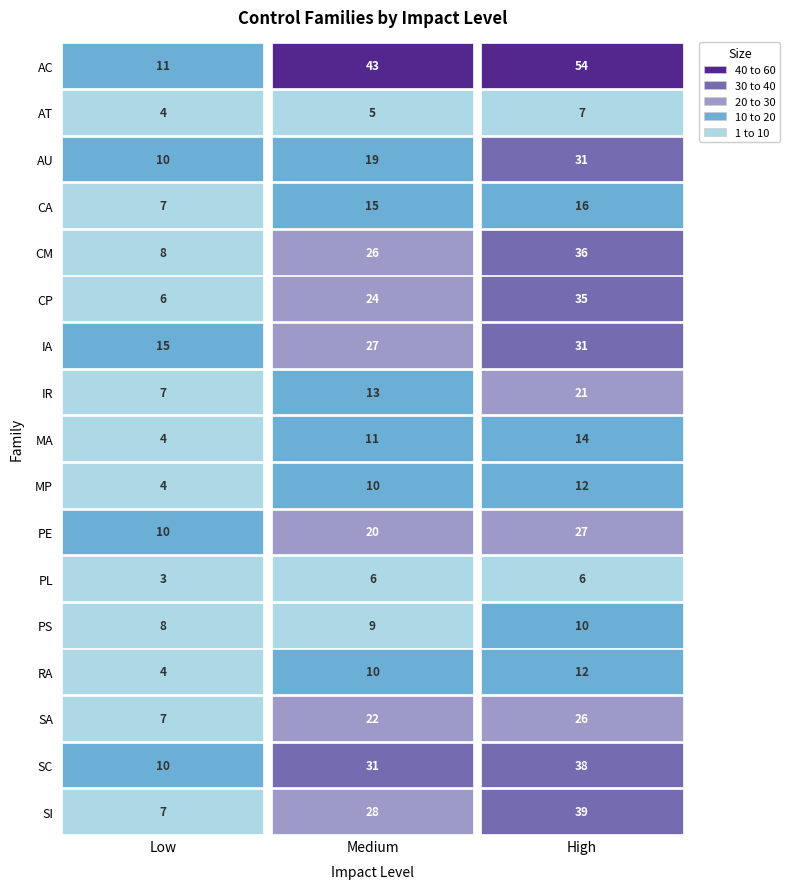

What is the maximum value for CP?

35